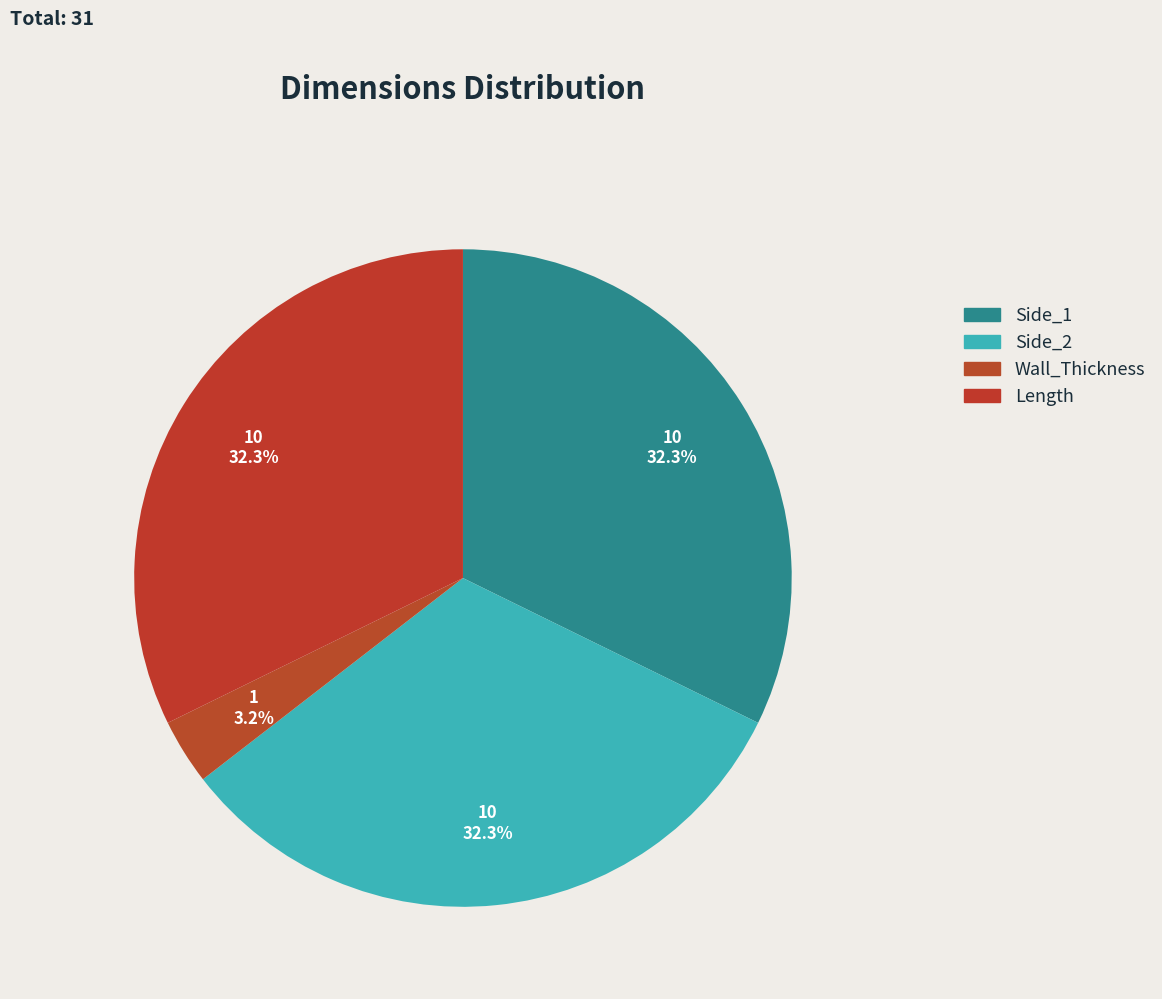

What is the smallest slice in the pie chart?

Wall_Thickness